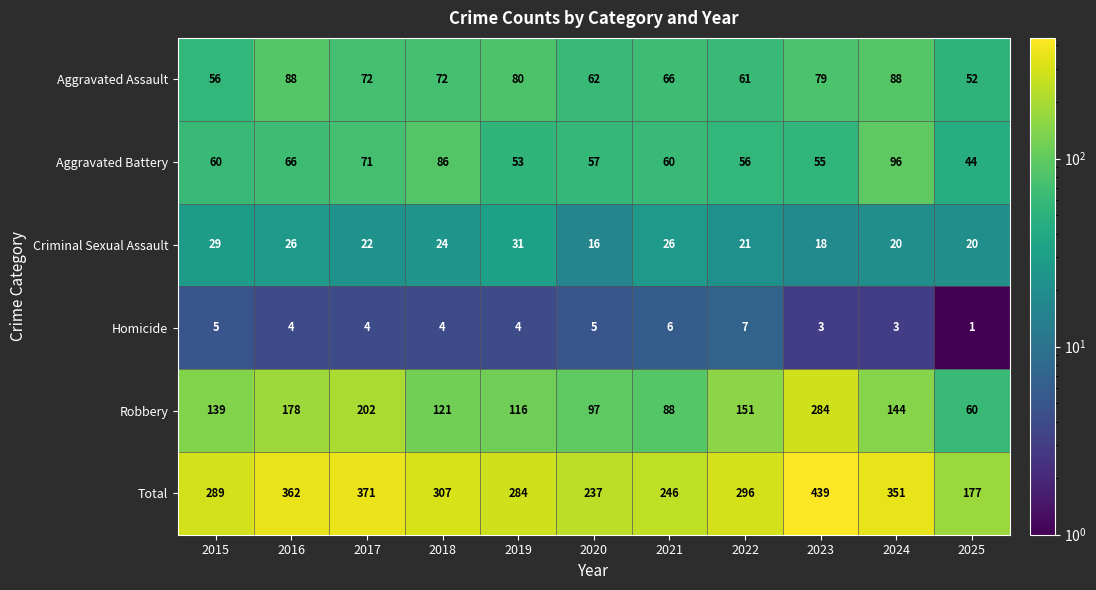

Which label corresponds to the largest value in the chart?

2023